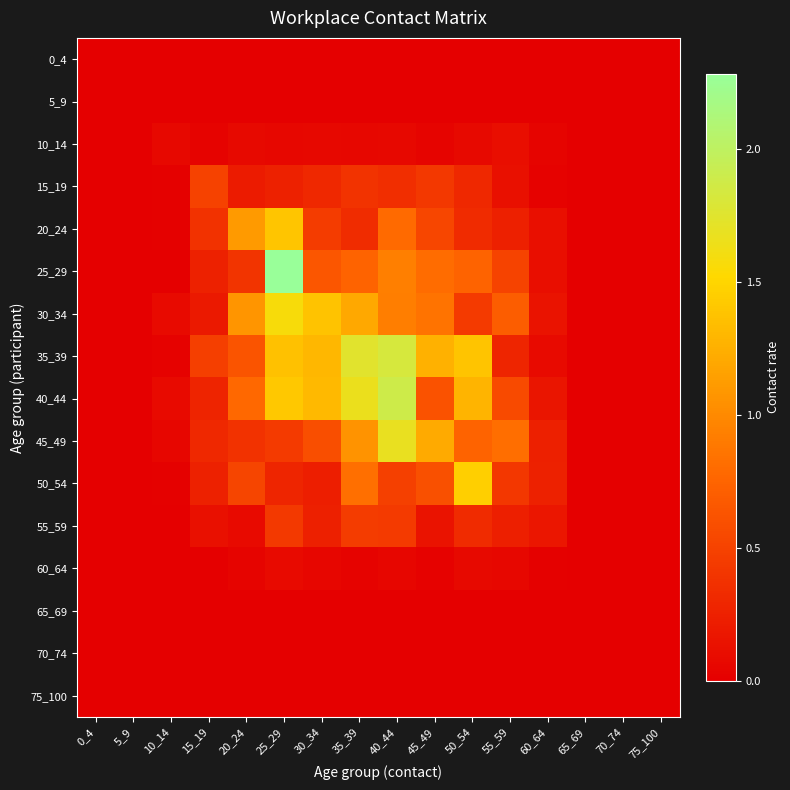

Which has a higher value, 55_59 or 15_19?

55_59